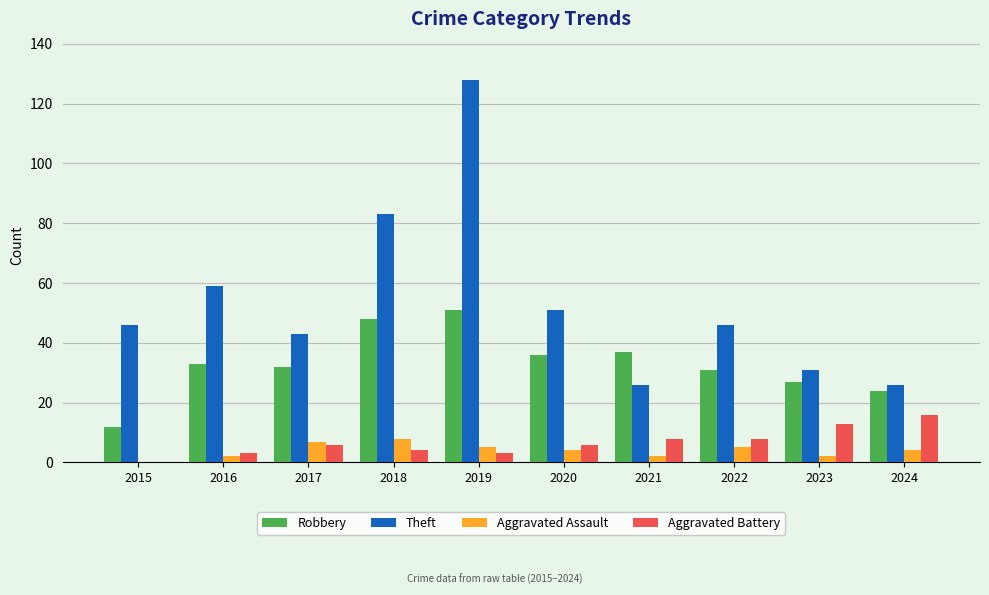

Between 2018 and 2020, which series saw the biggest shift?

Theft